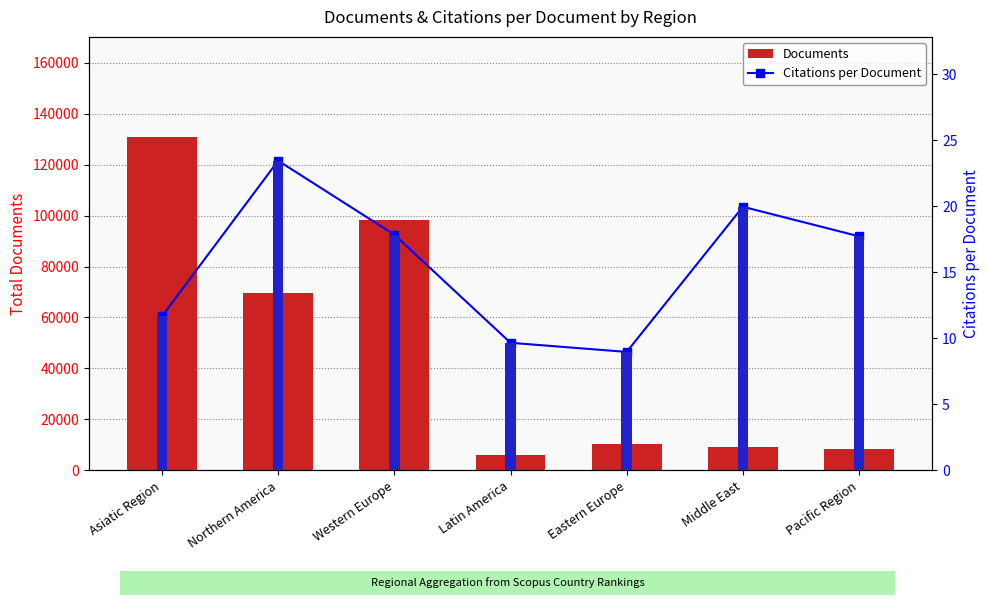

Reading left to right, what are all the values shown in this chart?

Documents: 130923.0	69742.0	98255.0	5850.0	10160.0	9207.0	8193.0
Citations per Document: 11.7	23.5	17.9	9.7	9.0	20.0	17.7
Avg Citations/Doc: 11.7	23.5	17.9	9.7	9.0	20.0	17.7